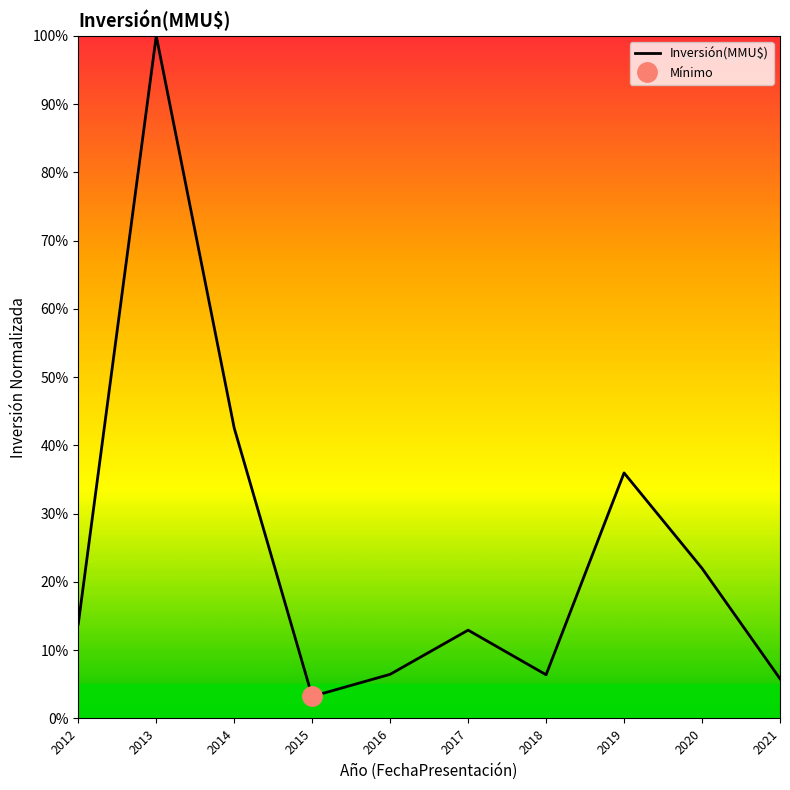

How many distinct data groups are displayed?

1